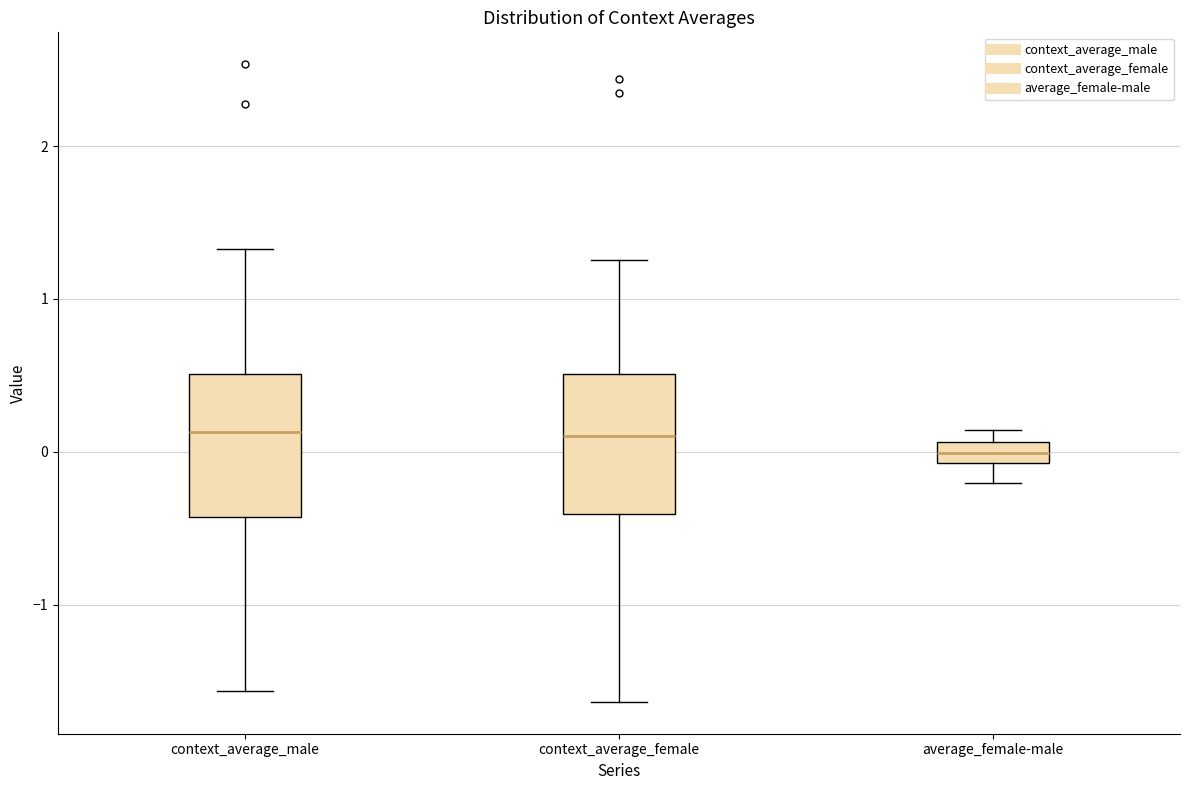

Where does the upper whisker of the box for context_average_female end on the y-axis? The values are not printed on the chart, so give them approximately, as read against the axis.

1.3